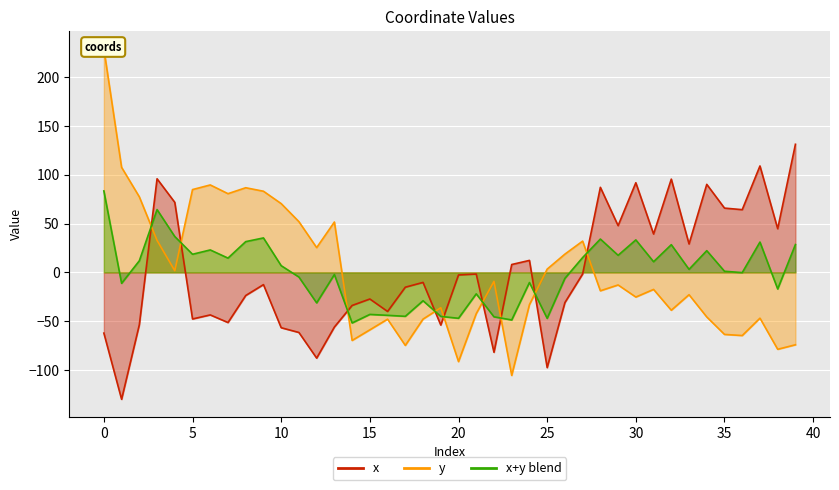

How many negative values does the x series have?

24